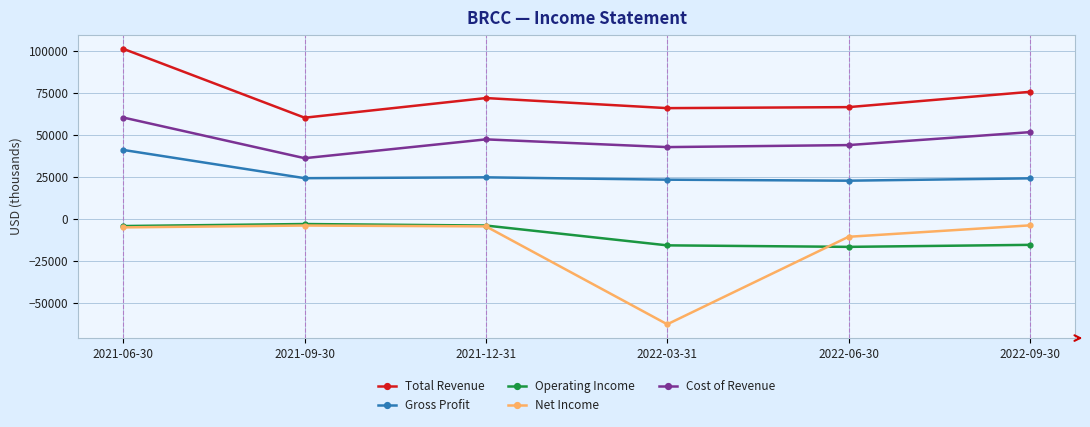

What is the label of the 4th point from the right?

2021-12-31